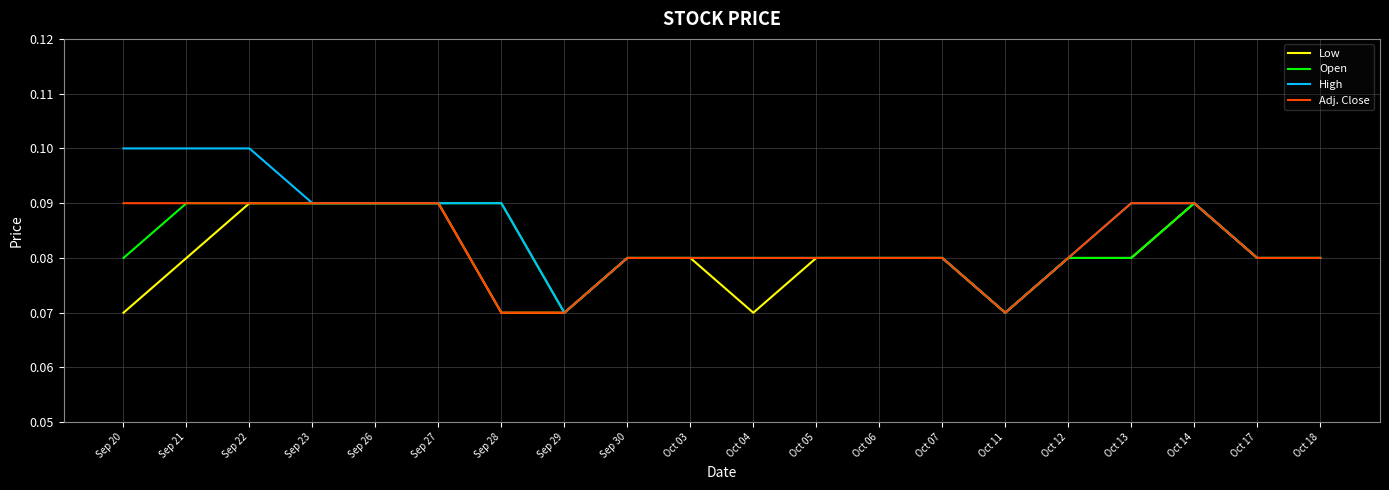

Which series has the widest spread of values?

High